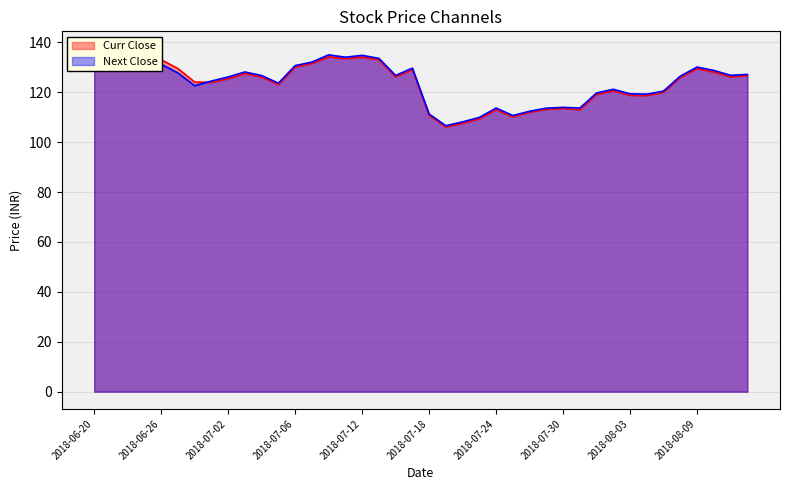

Where do Curr Close and Next Close first cross each other?

2018-06-28 and 2018-06-29